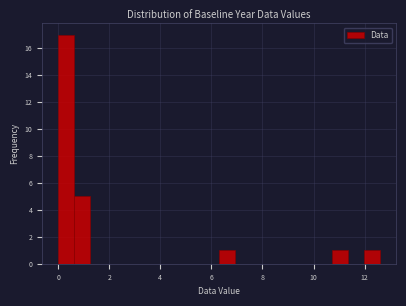

Read against the x-axis, roughly where is the centre of the tallest bar?

0.4